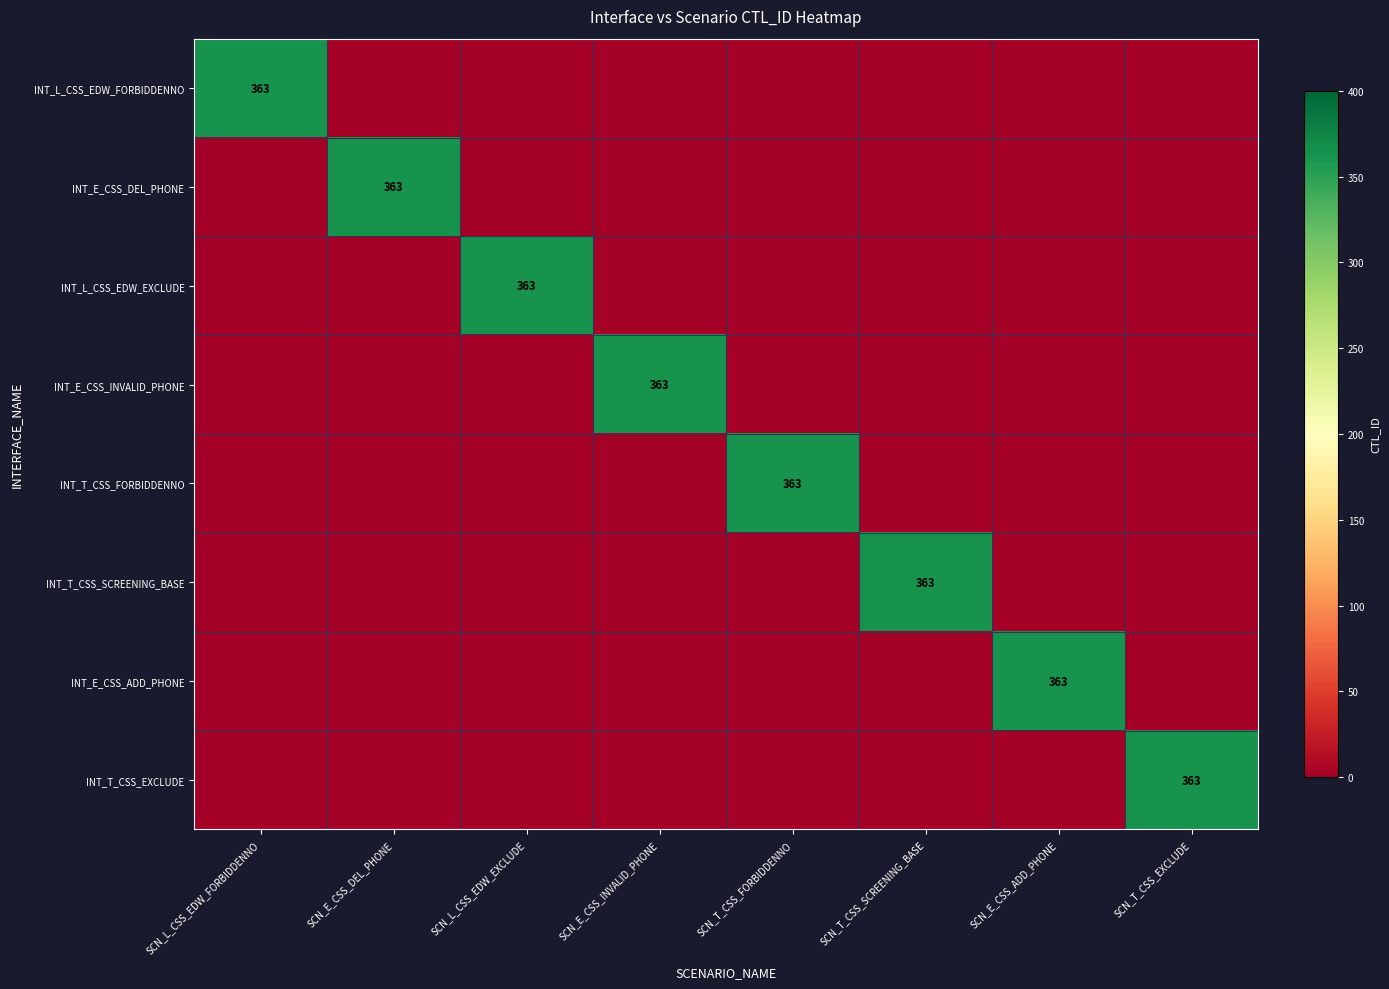

Is it true that INT_E_CSS_INVALID_PHONE equals 97 at SCN_E_CSS_INVALID_PHONE?

False